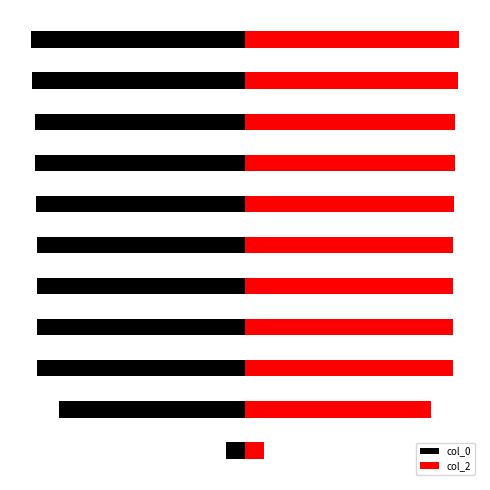

Rank the series by their average value, from highest to lowest.

col_2, col_0